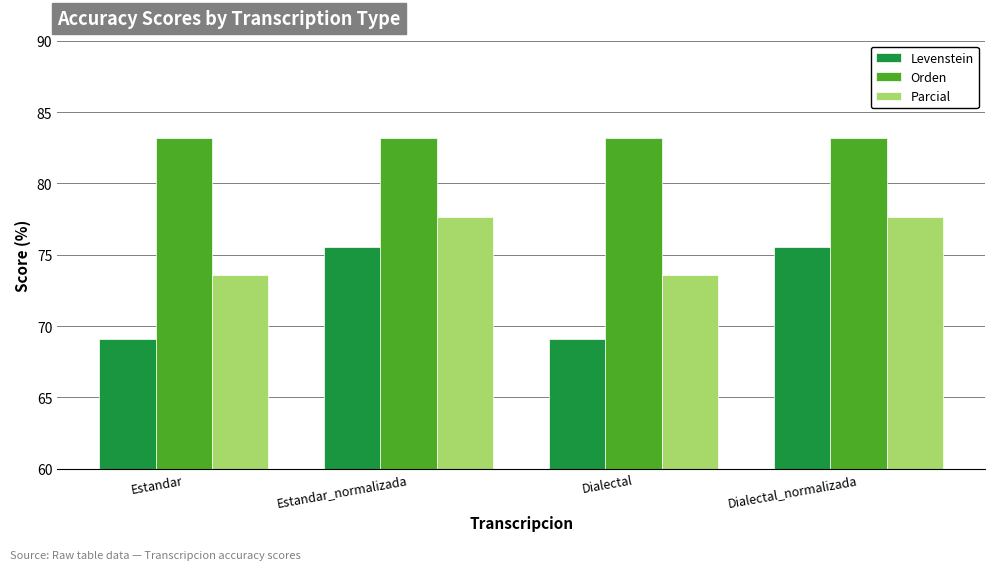

The Orden series shows 51.2 at Estandar. True or false?

False